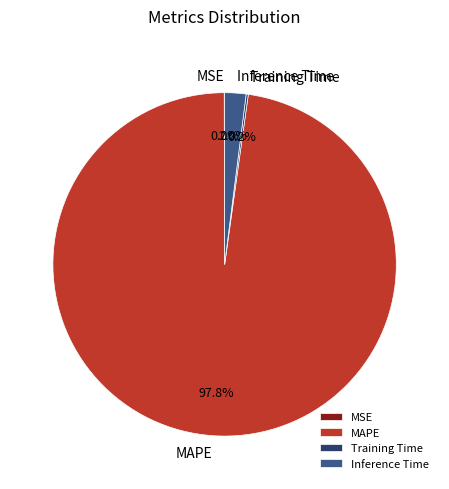

What percentage is the Inference Time slice, to the nearest percent?

2%